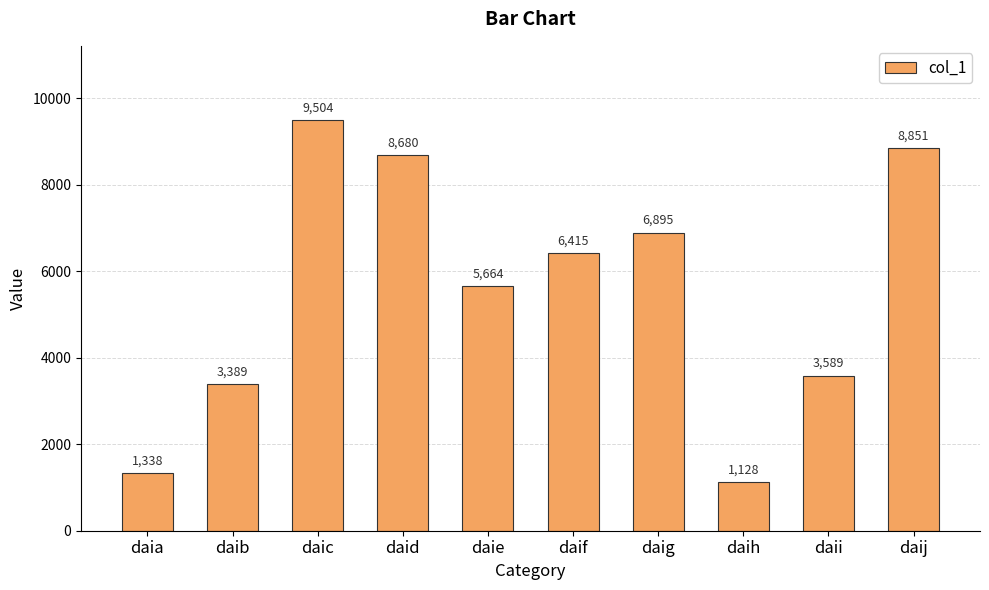

True or false: the data shows 1128 at daih.

True